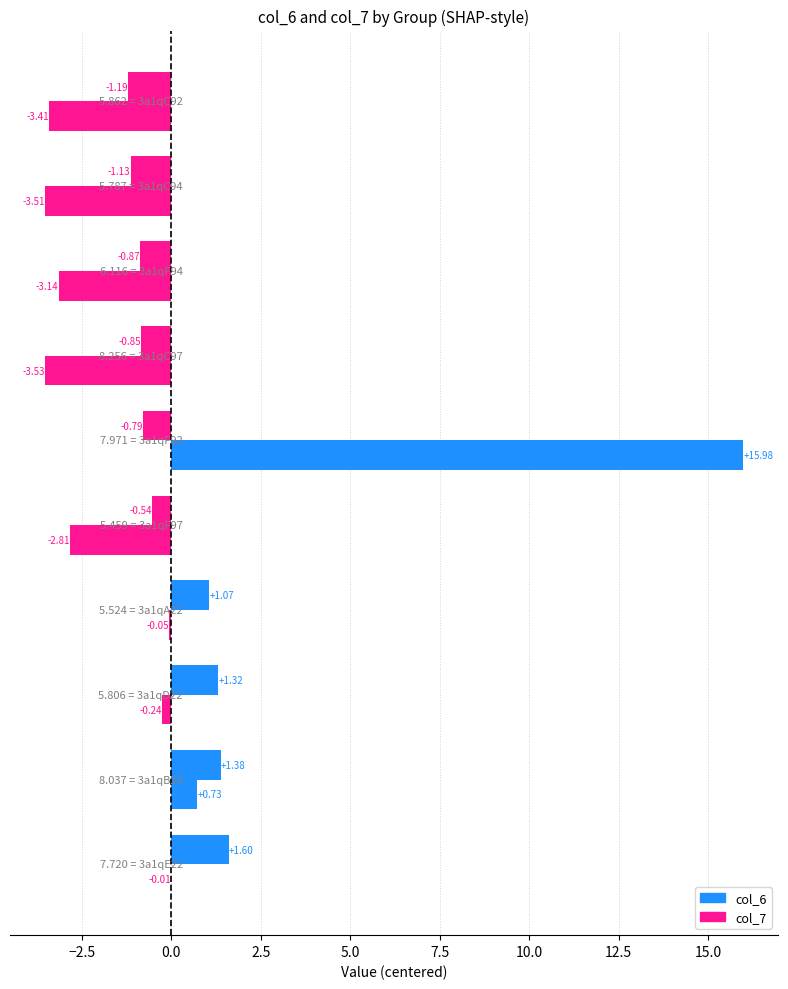

What is the difference between the maximum and second lowest values in the col_7 series?

19.5